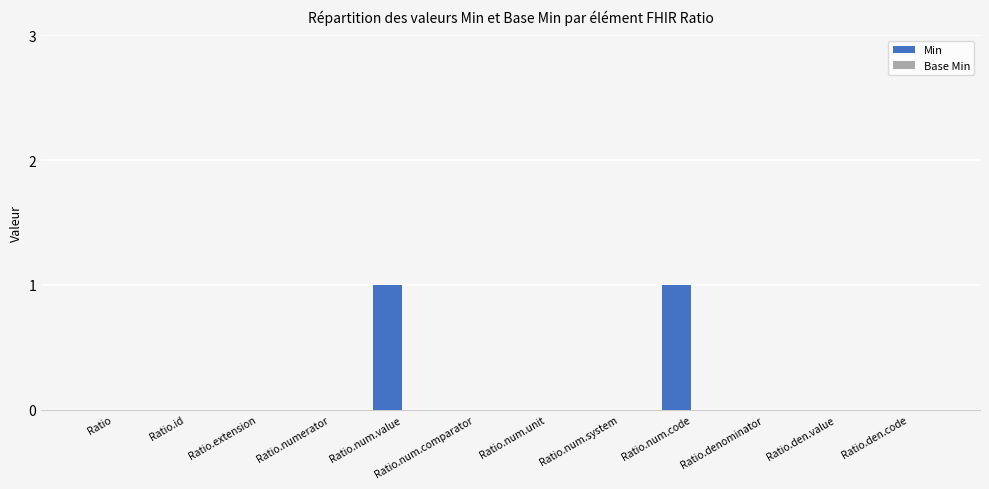

Between Ratio.den.value and Ratio.num.code, which is larger?

Ratio.num.code